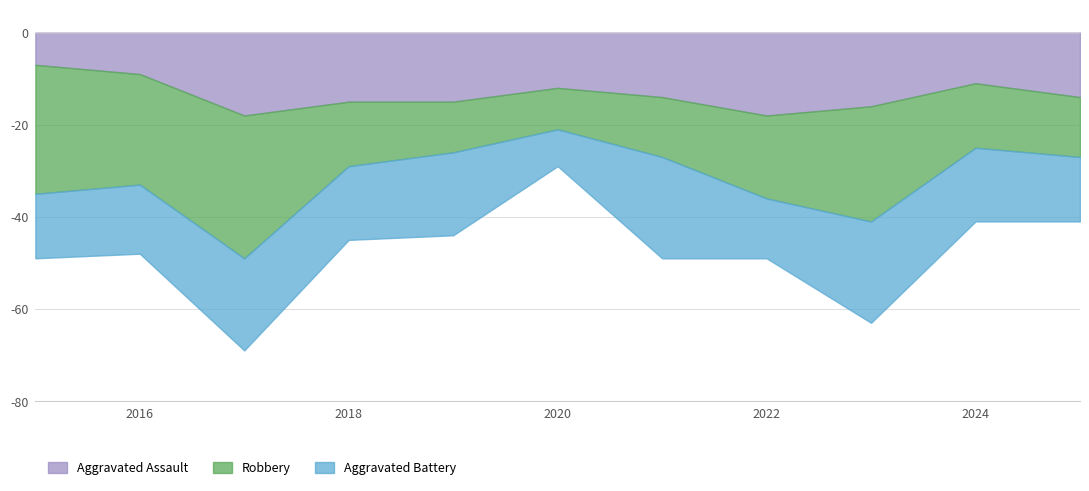

What is the difference between the Aggravated Battery values at 2021 and 2022?

9